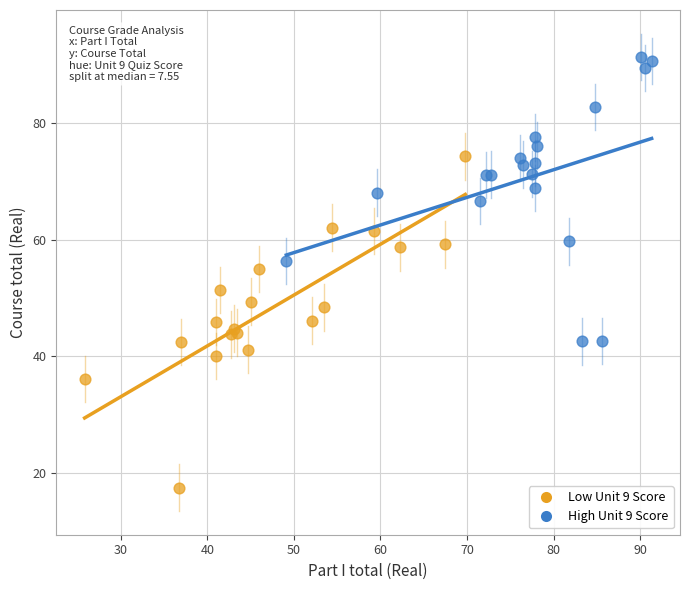

Which series reaches the minimum Y coordinate?

Low Unit 9 Score